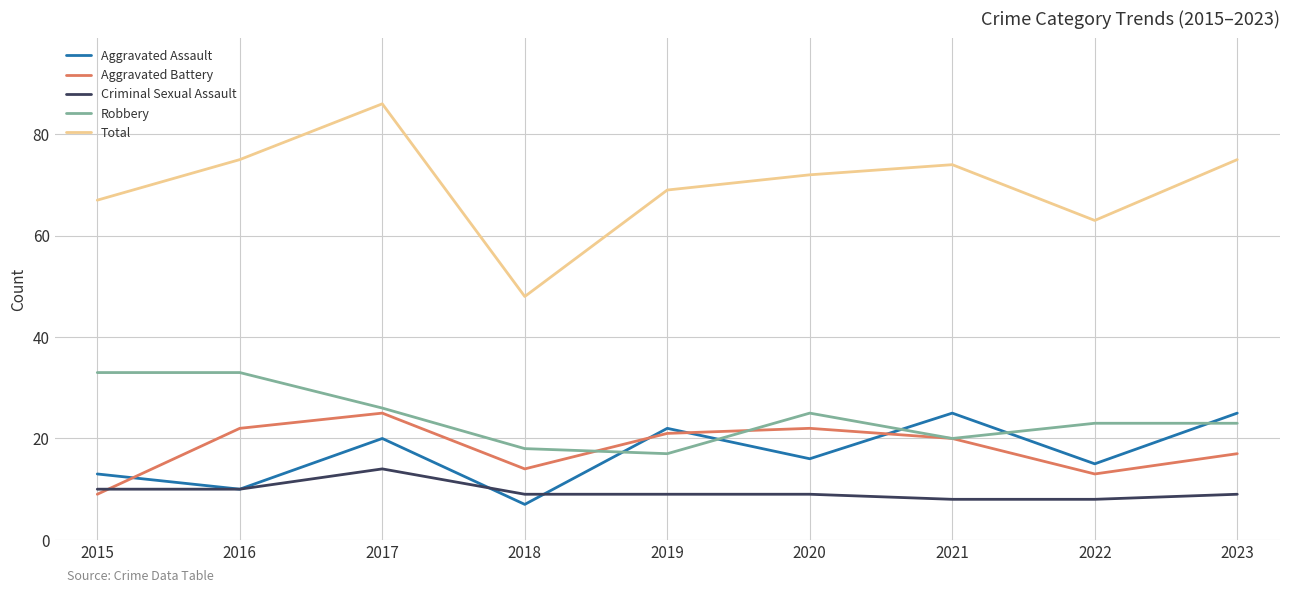

After their last crossing, which series has the higher values: Aggravated Battery or Criminal Sexual Assault?

Aggravated Battery